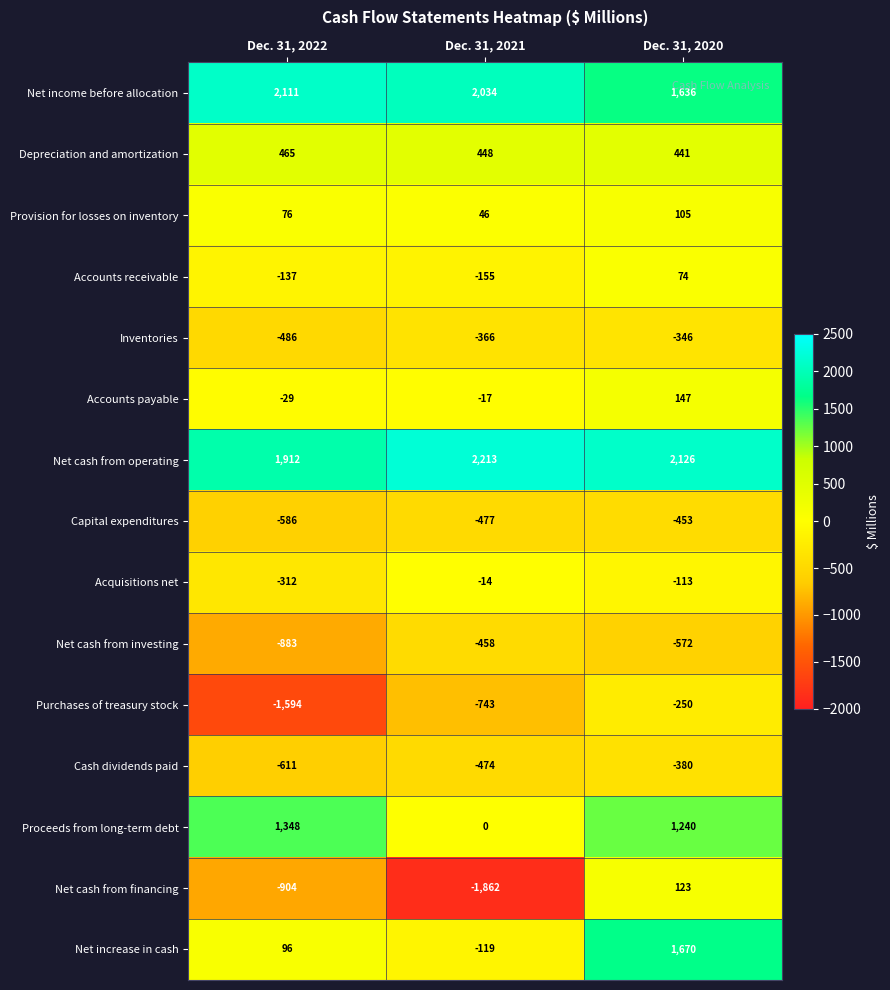

The Accounts payable series shows 80 at Dec. 31, 2020. True or false?

False